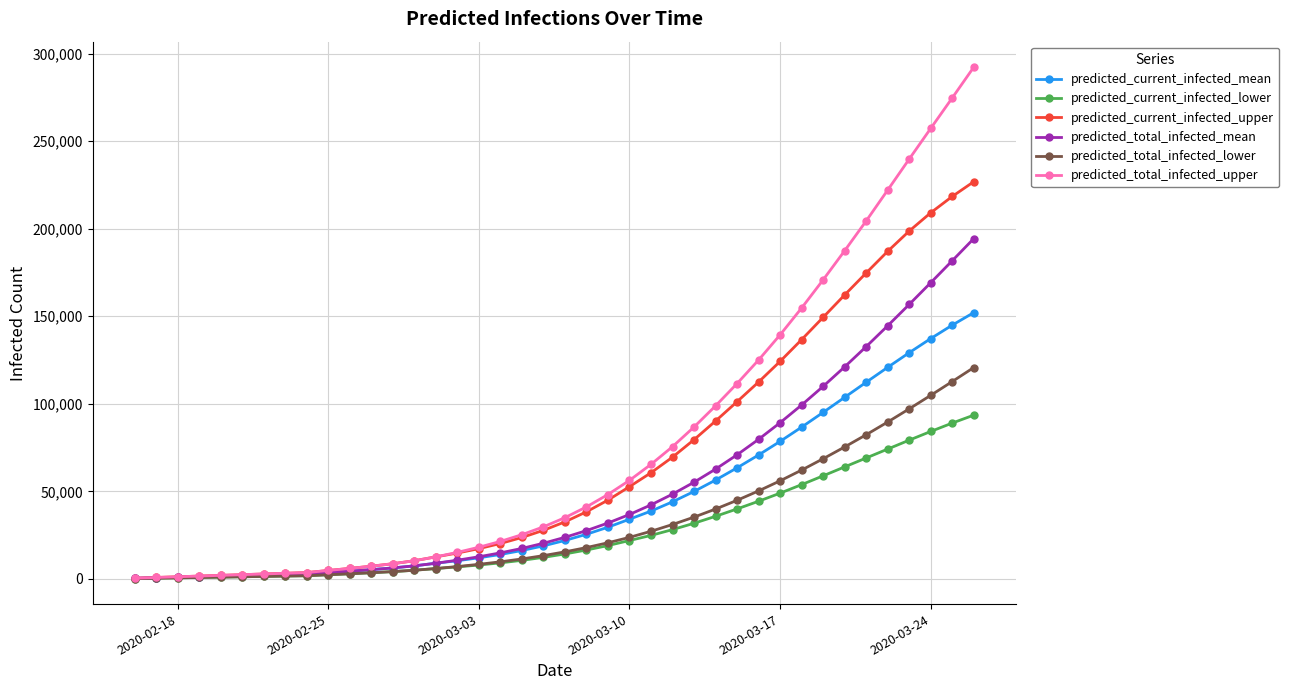

What is the maximum value shown in the chart?

292224